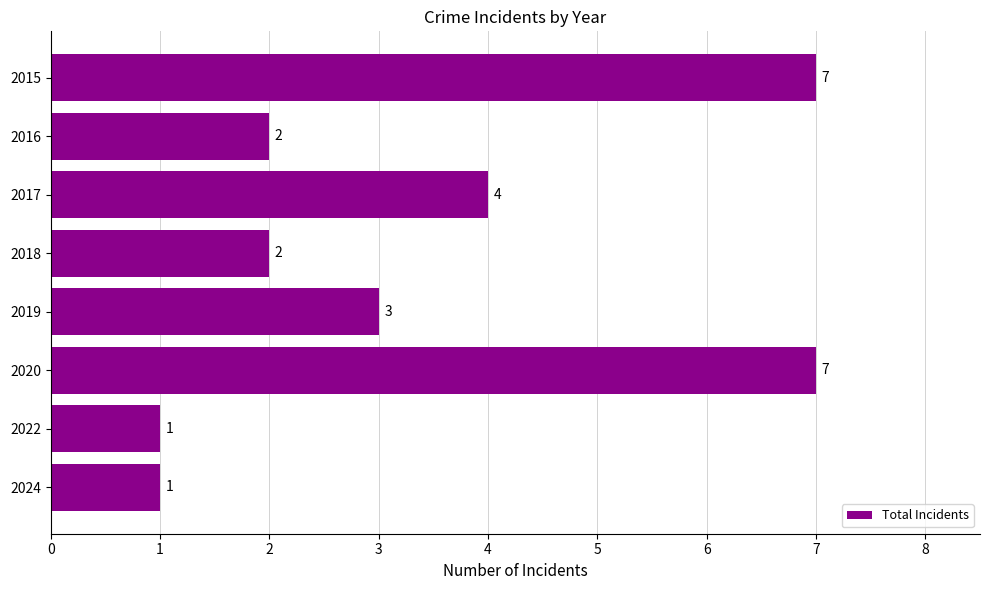

What is the ratio of the value at 2018 to the value at 2017?

0.5